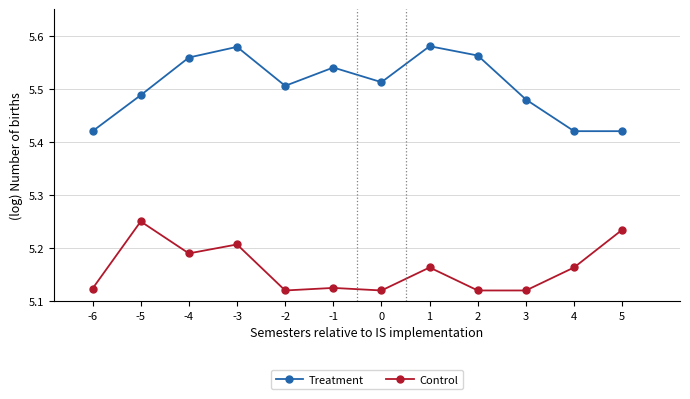

True or false: Control has a value of 7.8 at -5.

False